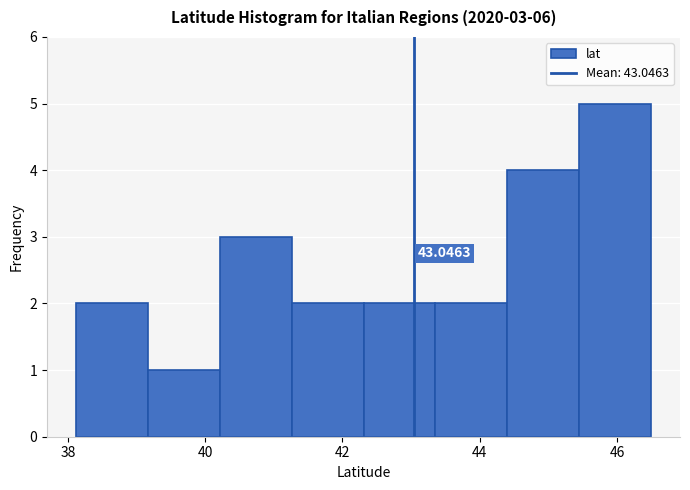

Which range on the x-axis has the tallest bar?

45.4 to 46.4